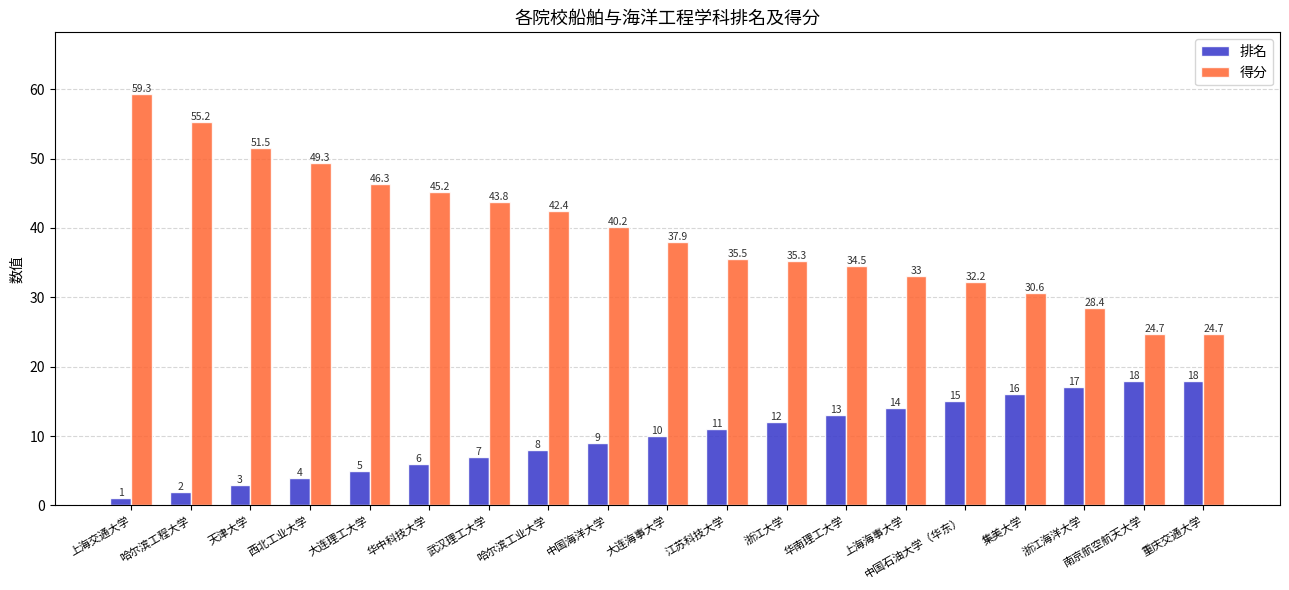

At which label does 得分 first exceed 37?

上海交通大学